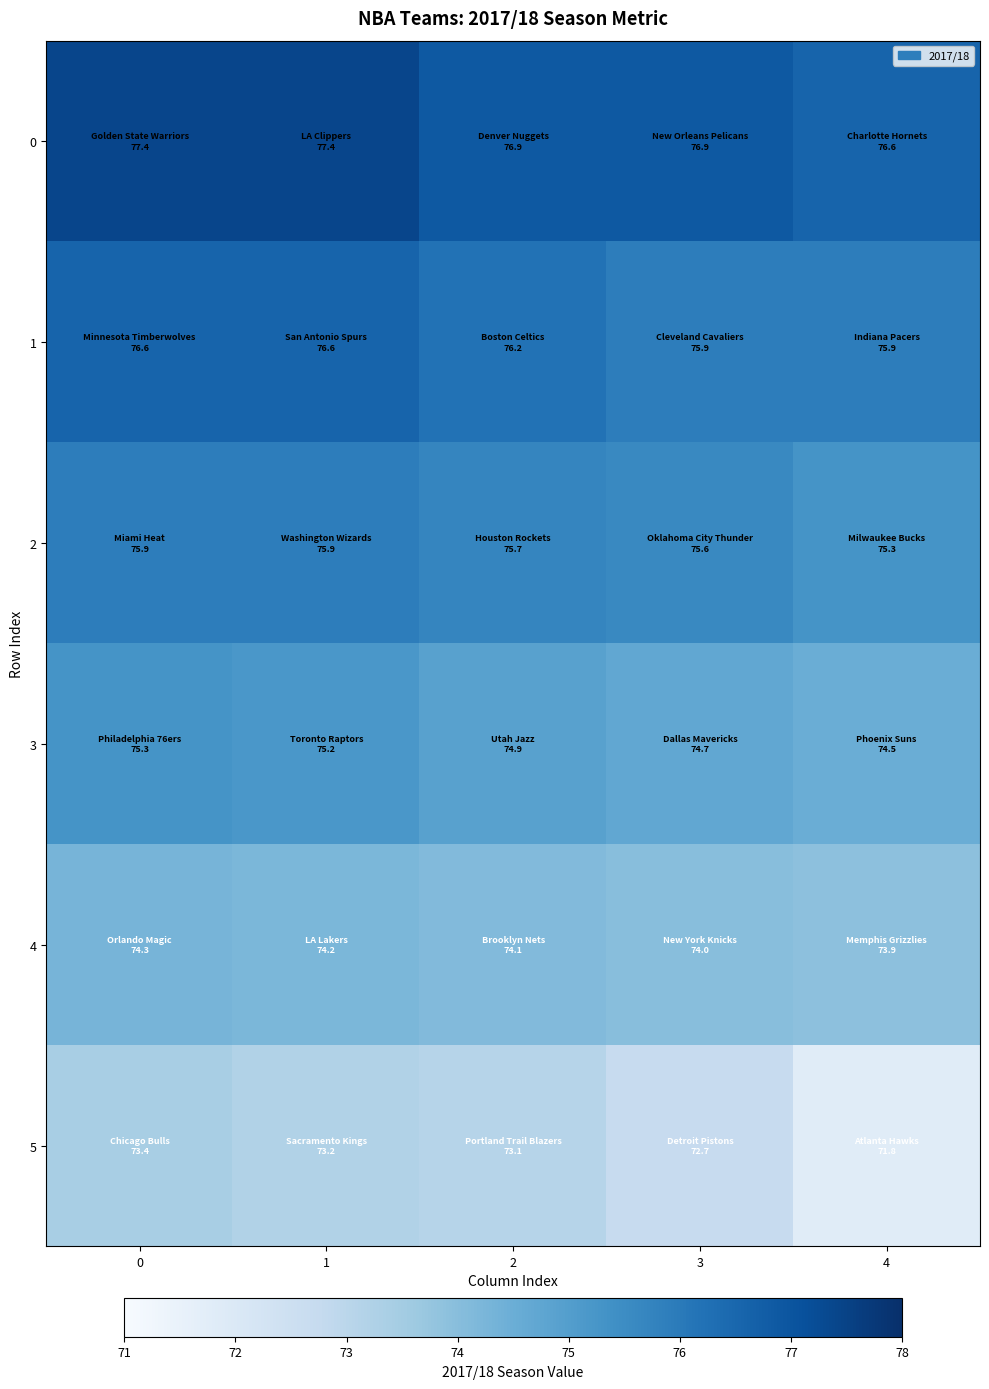

What is the greatest value displayed?

77.4